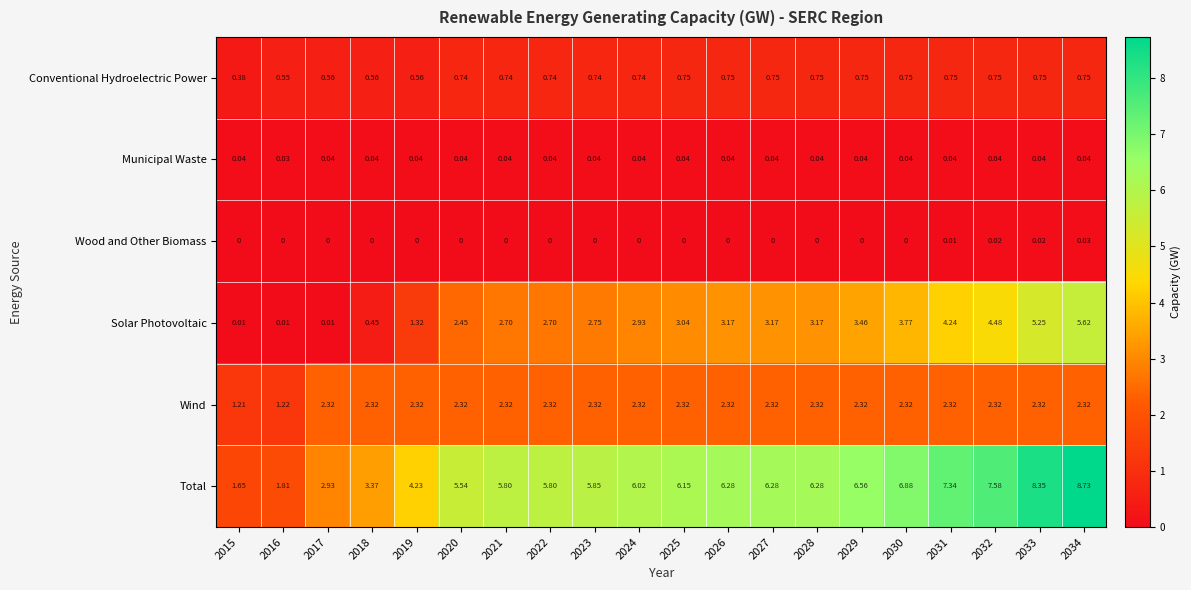

At 2025, list the series in order from smallest to largest.

Wood and Other Biomass, Municipal Waste, Conventional Hydroelectric Power, Wind, Solar Photovoltaic, Total